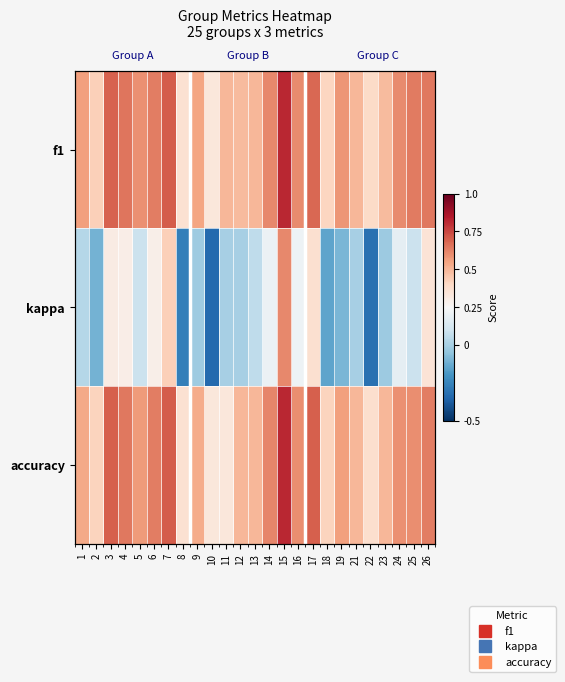

Which has a higher value, 18 or 17?

17